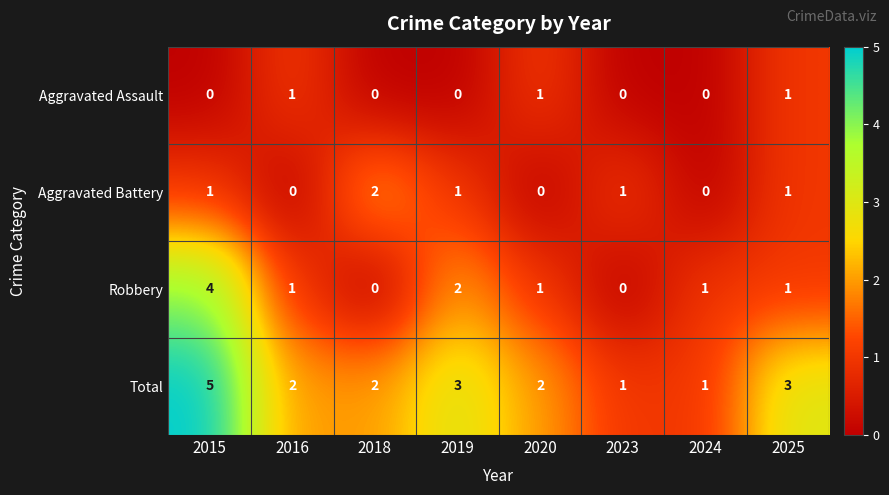

Which series changed the most between 2015 and 2024?

Total